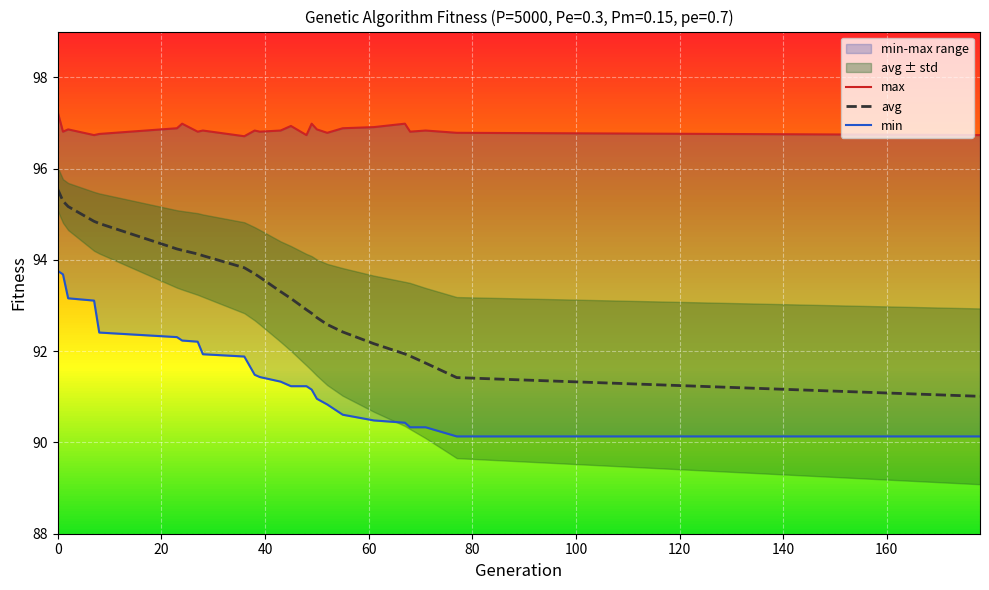

Rank the series by their average value, from highest to lowest.

max, avg, min